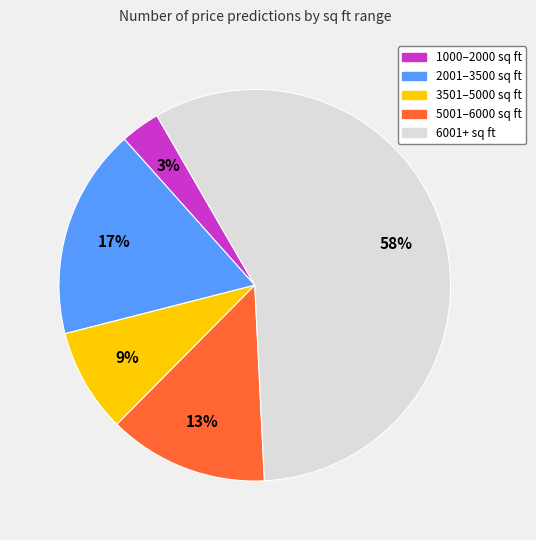

To the nearest percent, what is the average slice percentage?

20%